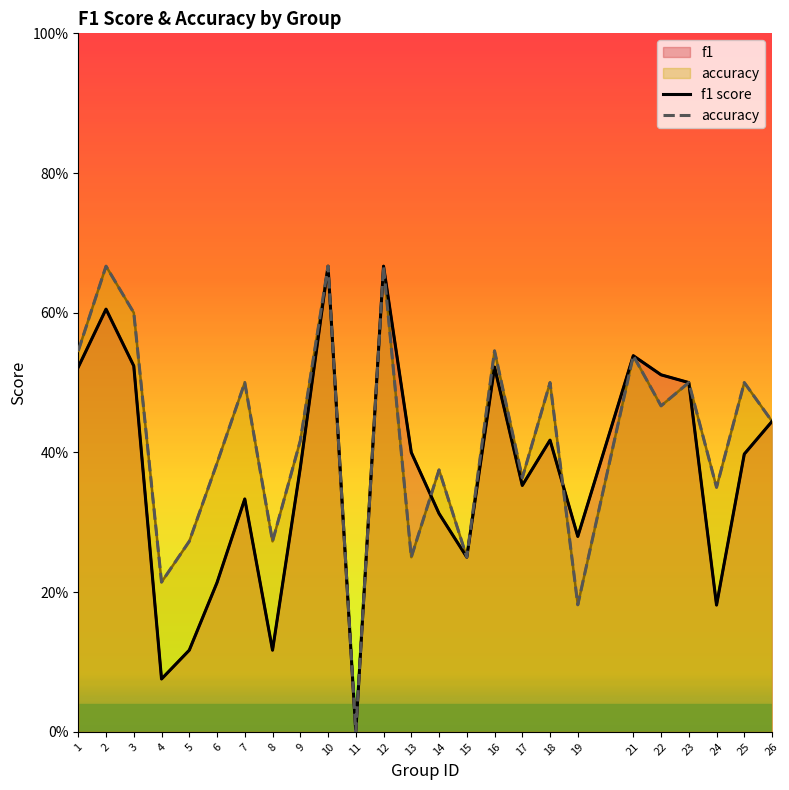

Which category has the lowest value across all series?

11